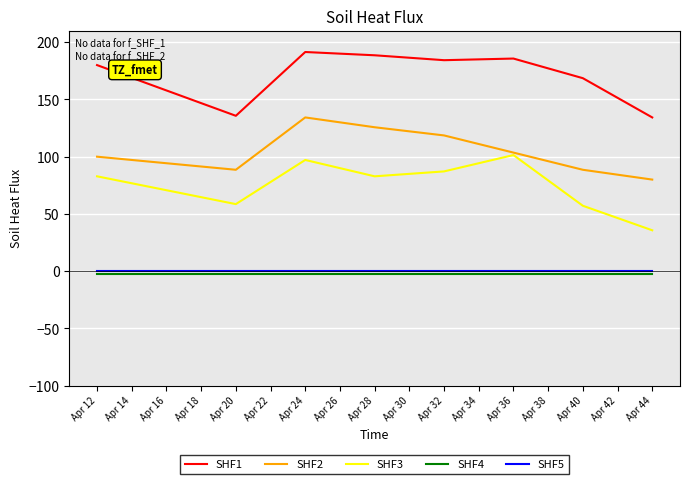

True or false: SHF4 and SHF2 cross at least once.

False